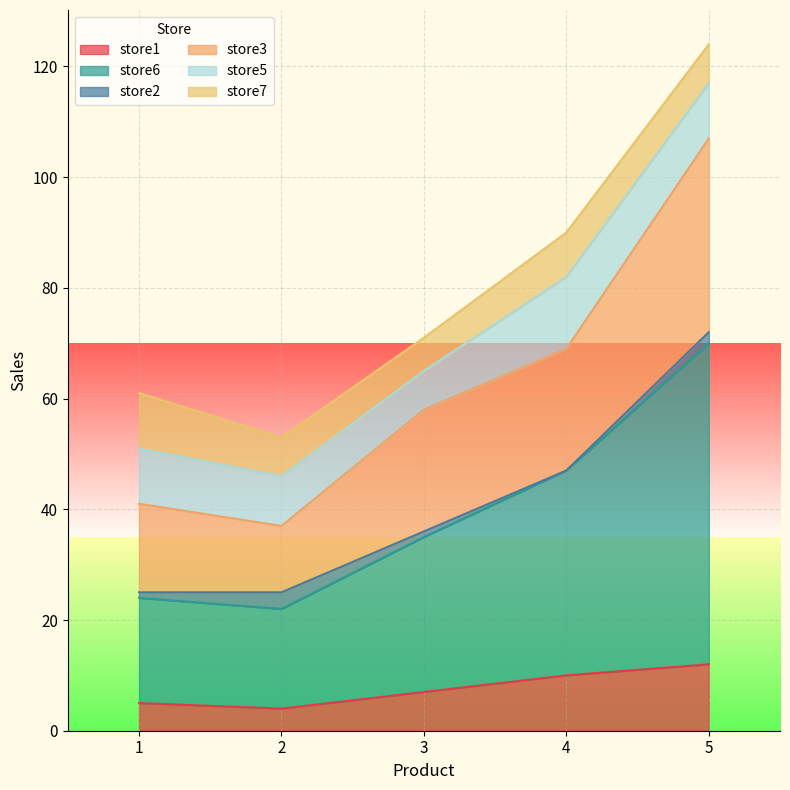

True or false: store6 has a value of 10 at 3.

False